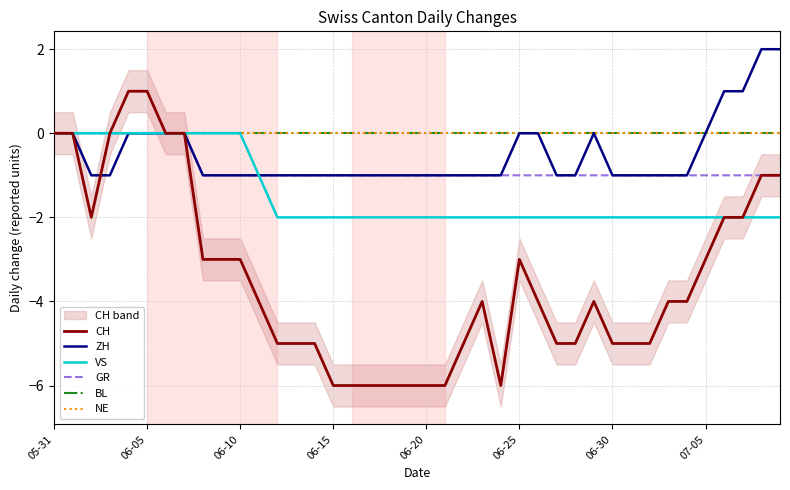

The value of ZH at 05-31 is -1. True or false?

False